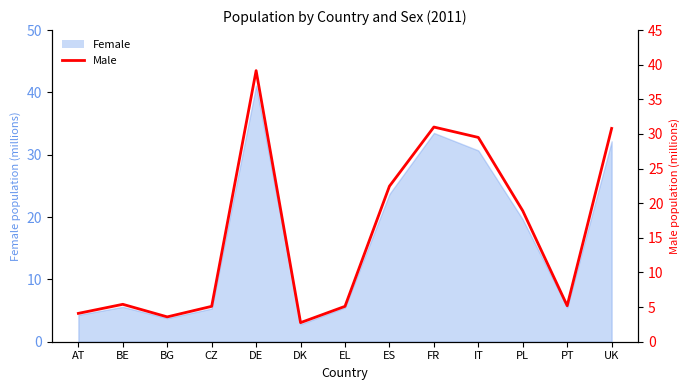

What is the ratio of the value at IT to the value at ES?

1.3